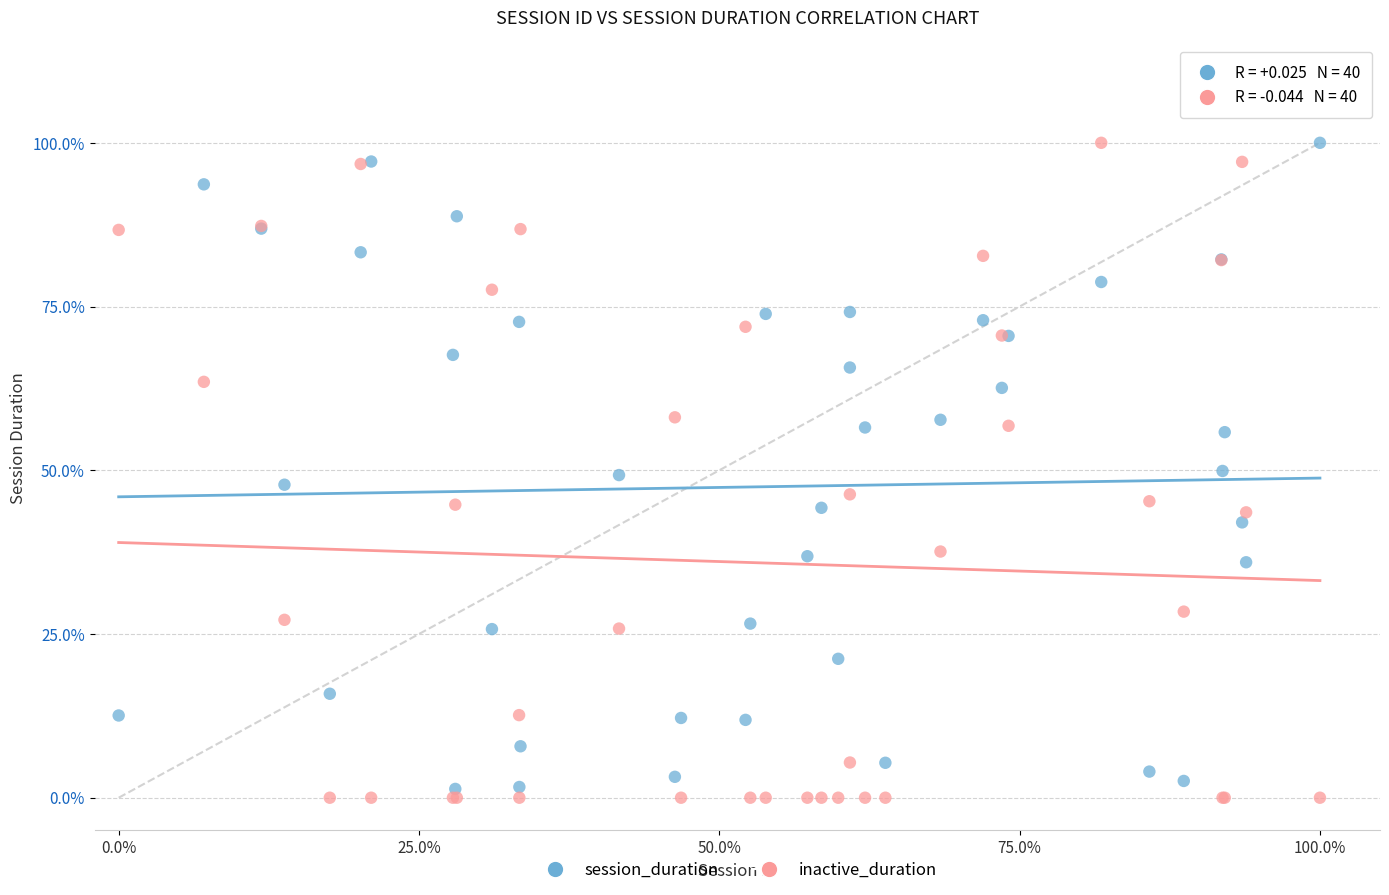

What are all the series names shown in the legend?

session_duration, inactive_duration